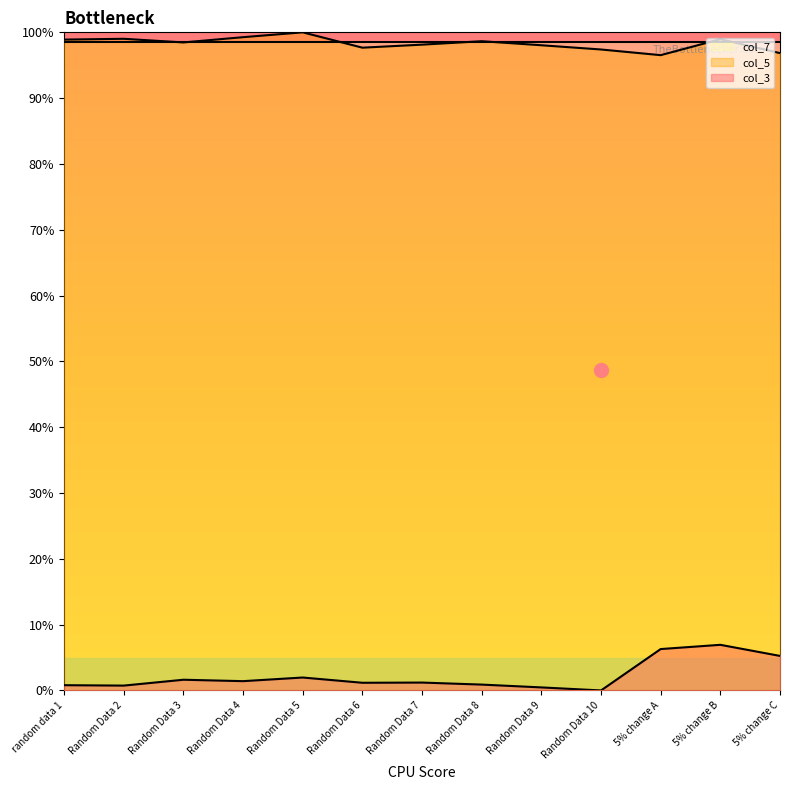

True or false: col_5 and col_3 intersect in this chart.

False